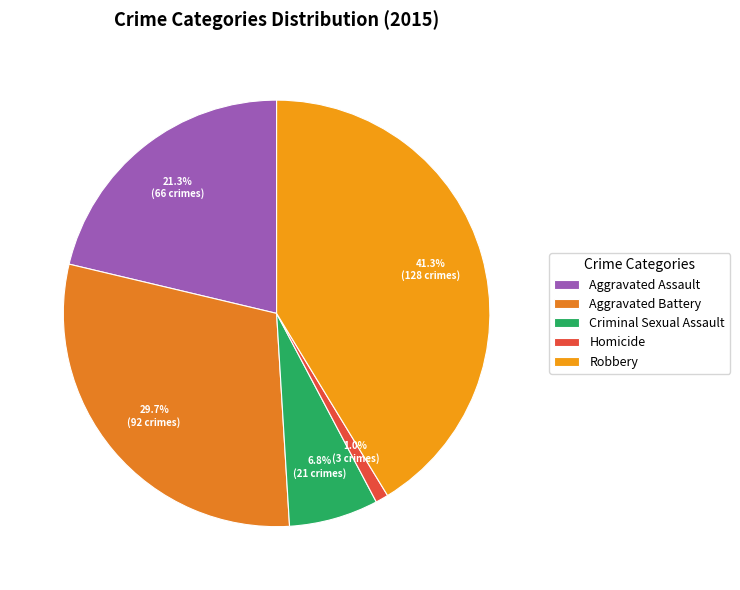

To the nearest percent, what portion does Robbery represent?

41%